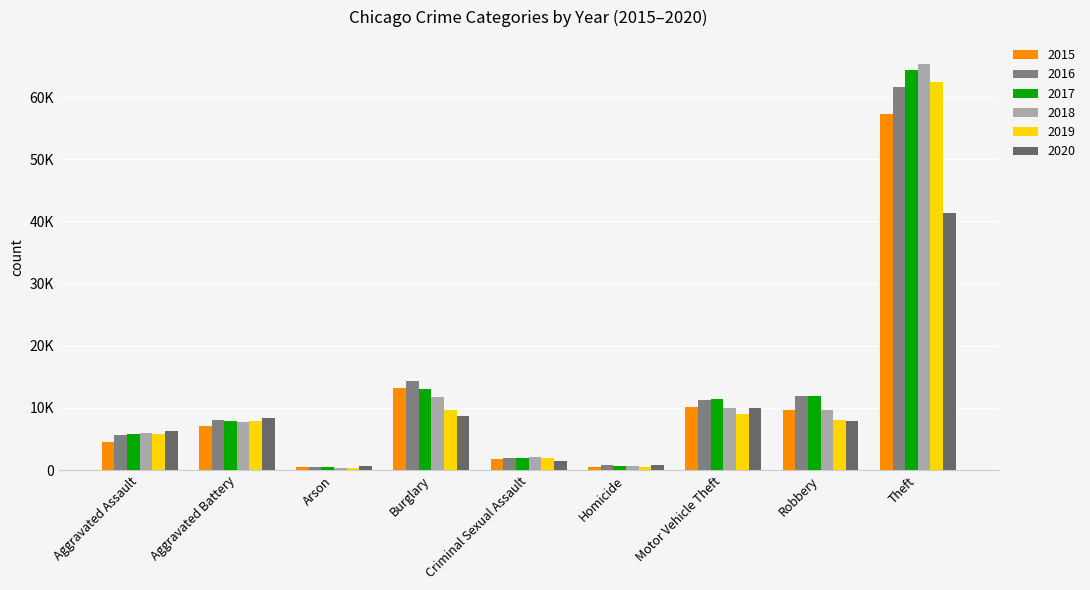

How many data points in 2018 are above 7734?

4